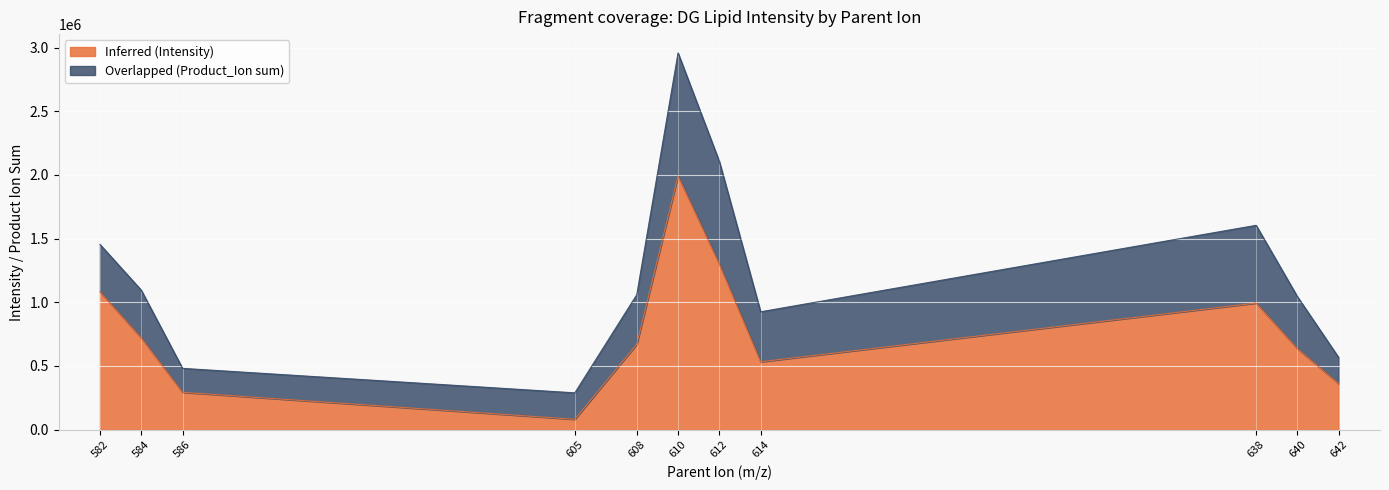

How many interior local valleys (lower than both neighbors) does the data have?

2